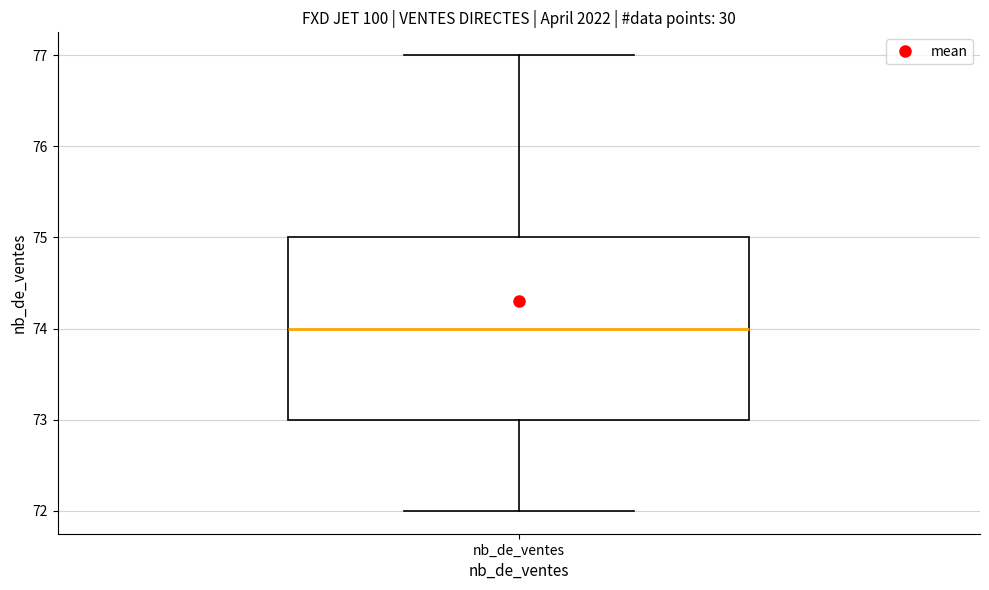

Where is the lower edge of the box for nb_de_ventes on the y-axis? The values are not printed on the chart, so give them approximately, as read against the axis.

73